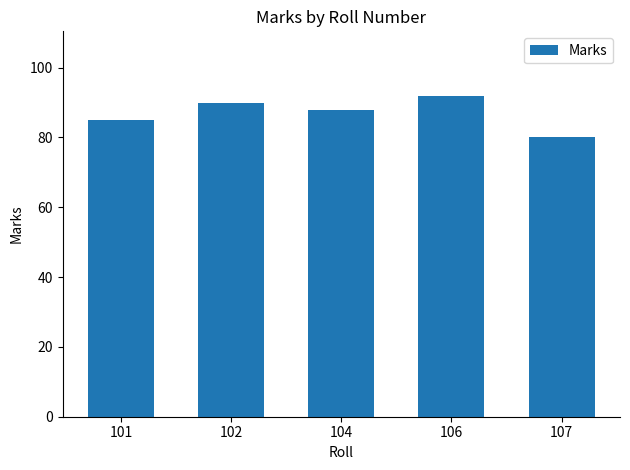

Rank the categories by value from highest to lowest.

106, 102, 104, 101, 107